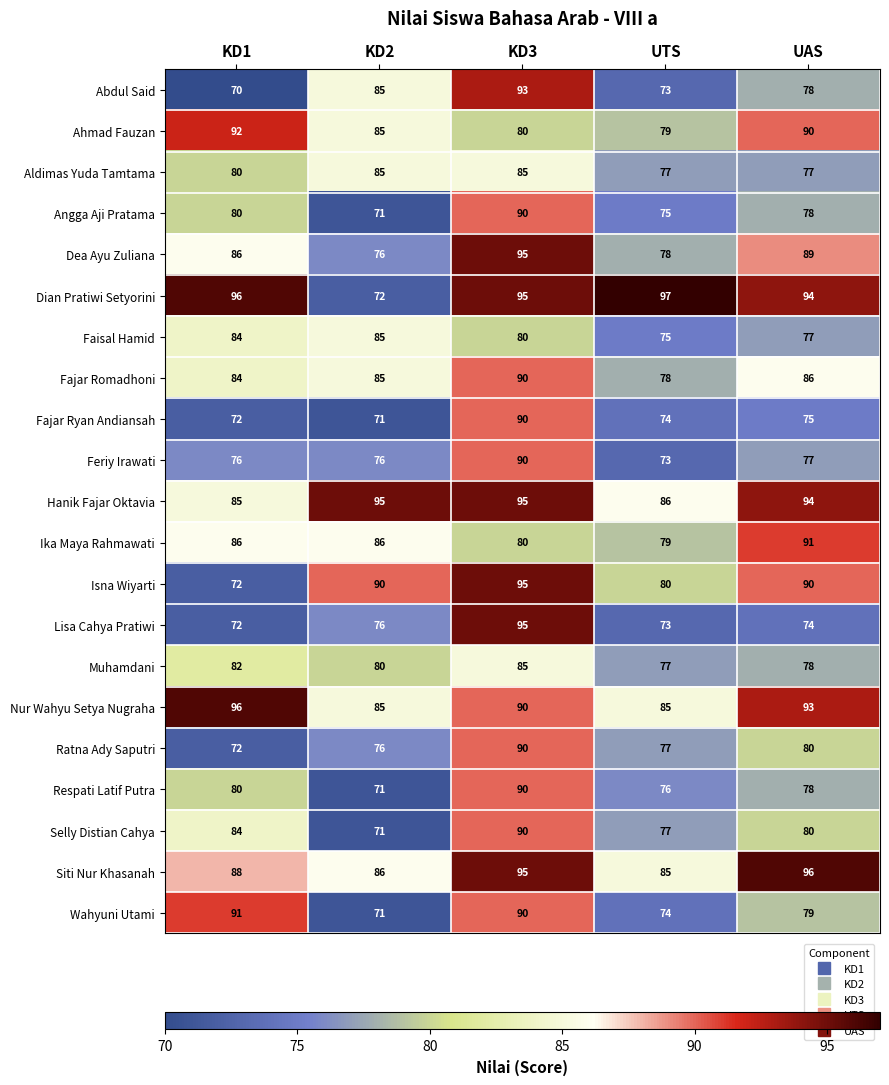

What is the approximate value of Fajar Ryan Andiansah at KD2, to the nearest 5?

70